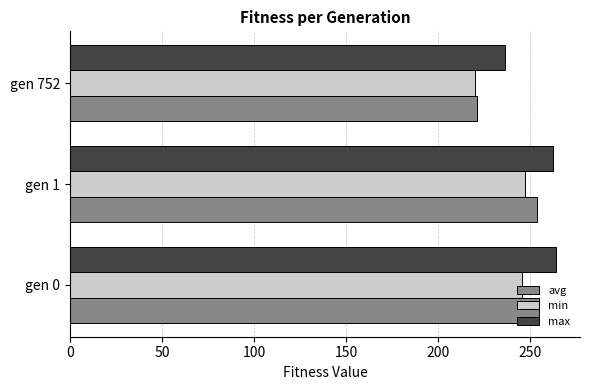

What is the difference between the maximum and minimum values in the avg series?

33.7